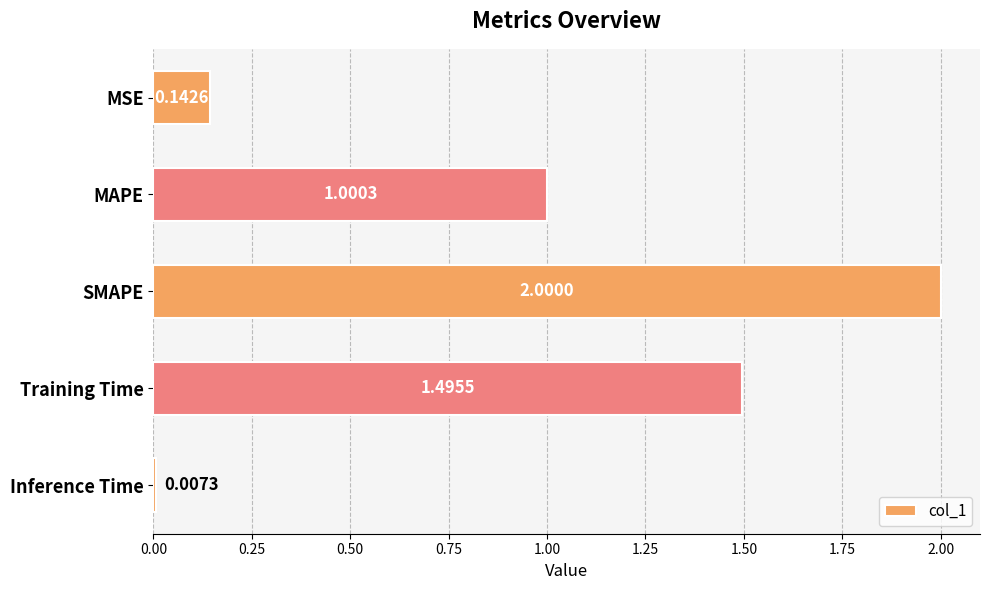

What is the label of the 5th bar from the top?

Inference Time